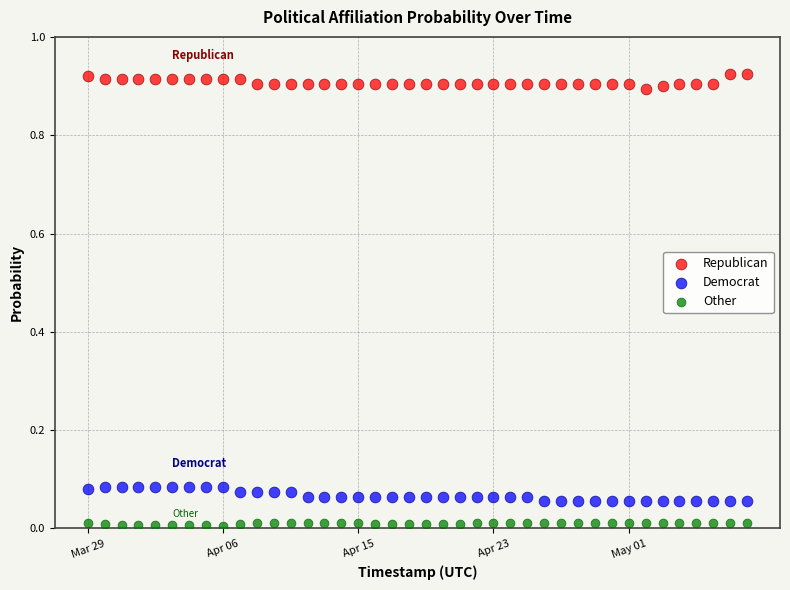

Which series reaches the maximum Y coordinate?

Republican